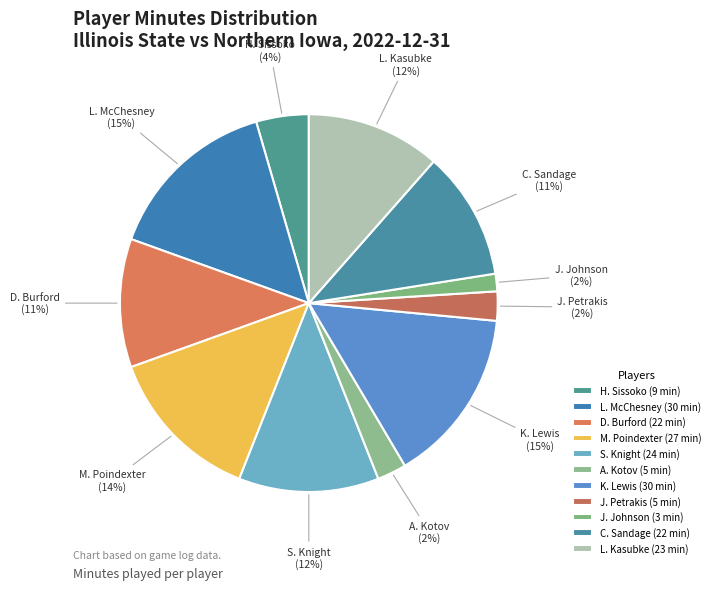

Rank the categories by value from highest to lowest.

L. McChesney, K. Lewis, M. Poindexter, S. Knight, L. Kasubke, D. Burford, C. Sandage, H. Sissoko, A. Kotov, J. Petrakis, J. Johnson